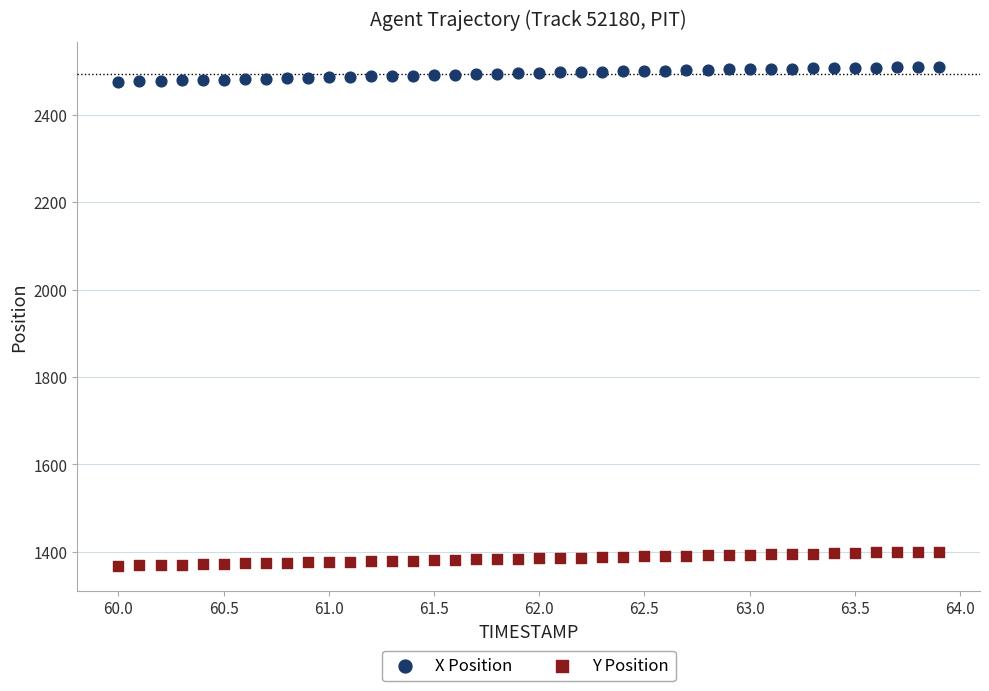

Across all data points, what is the range of Y values (max minus min)?

1141.0